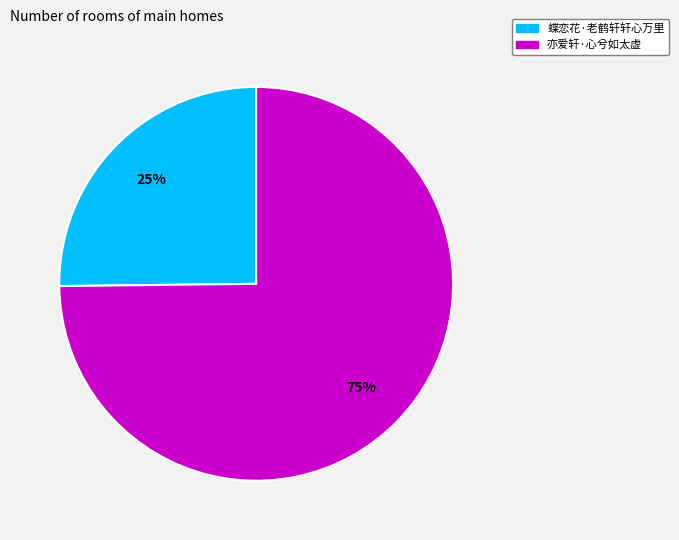

To the nearest percent, what percentage of the pie is 亦爱轩·心兮如太虚?

75%